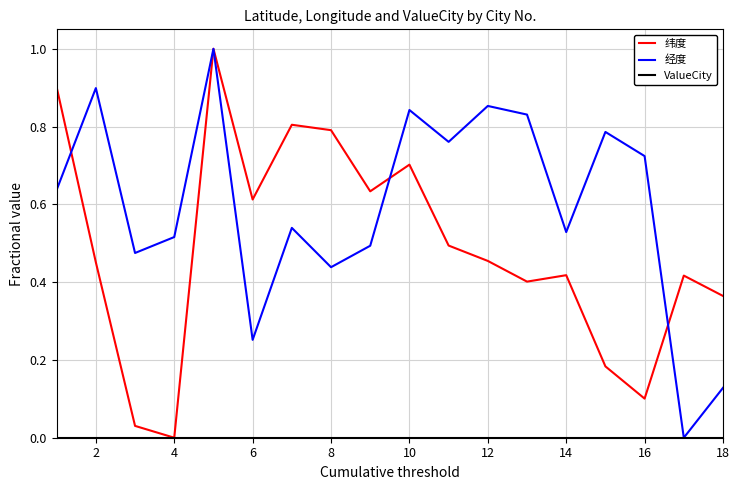

What is the maximum value for 纬度?

1.0